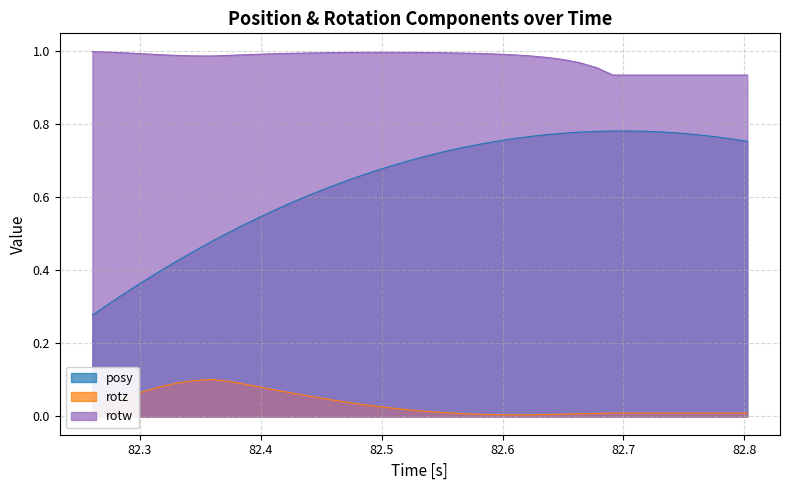

True or false: rotz and posy cross at least once.

False